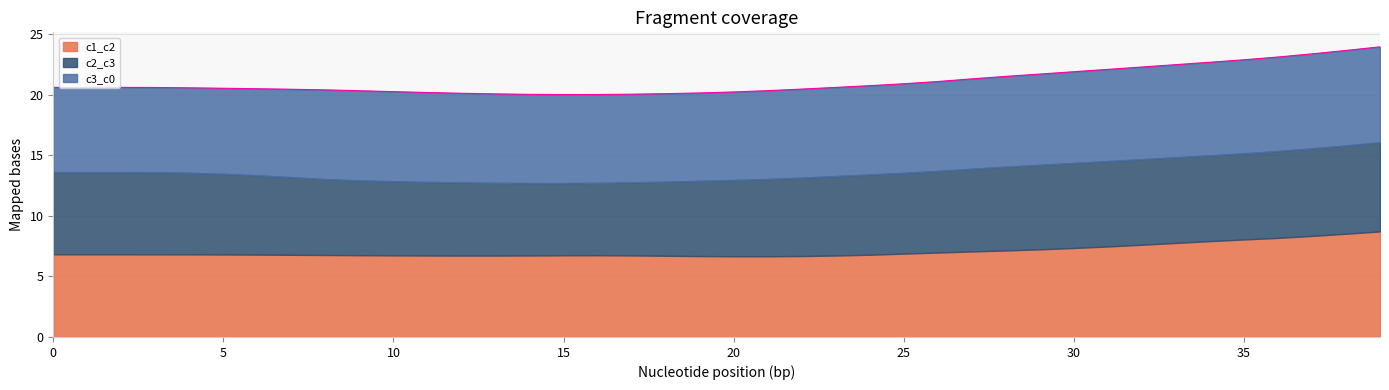

What is the minimum value shown in the chart?

6.0